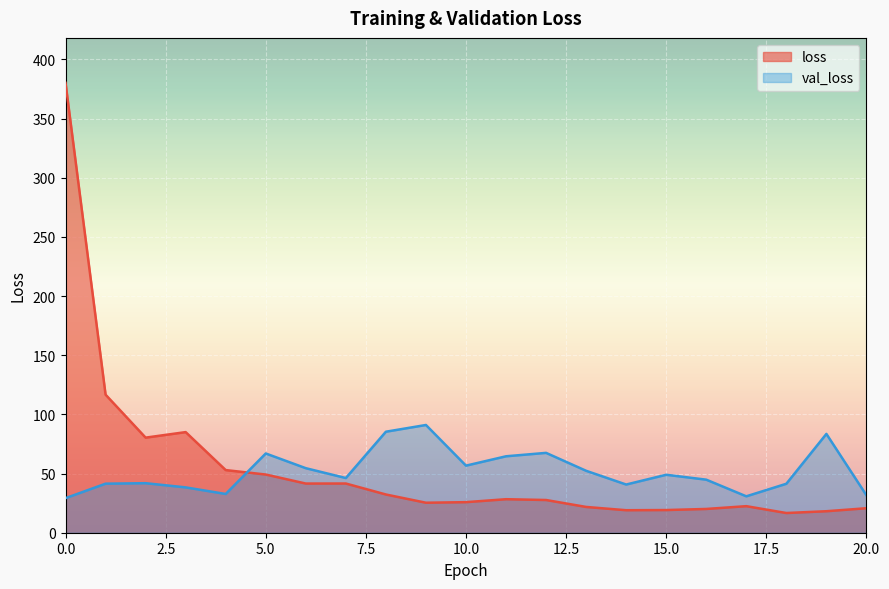

The value of loss at 5 is 49.2. True or false?

True